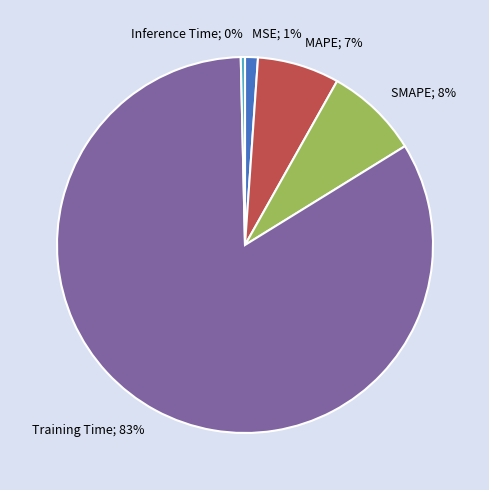

Is there a majority slice in this chart?

Yes